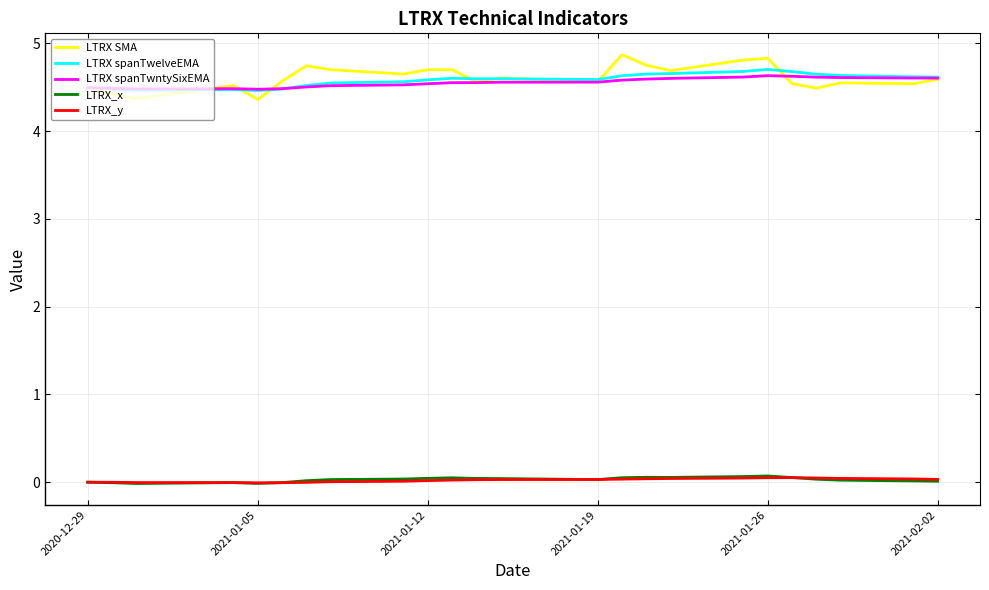

What is the minimum value for LTRX spanTwelveEMA?

4.5